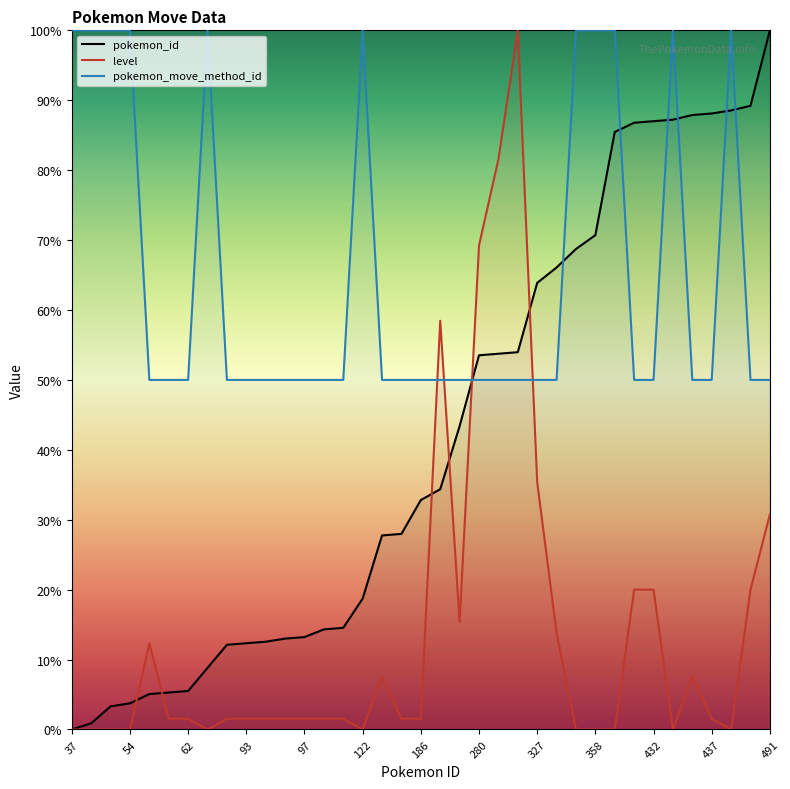

How many times do pokemon_move_method_id and pokemon_id cross each other?

7